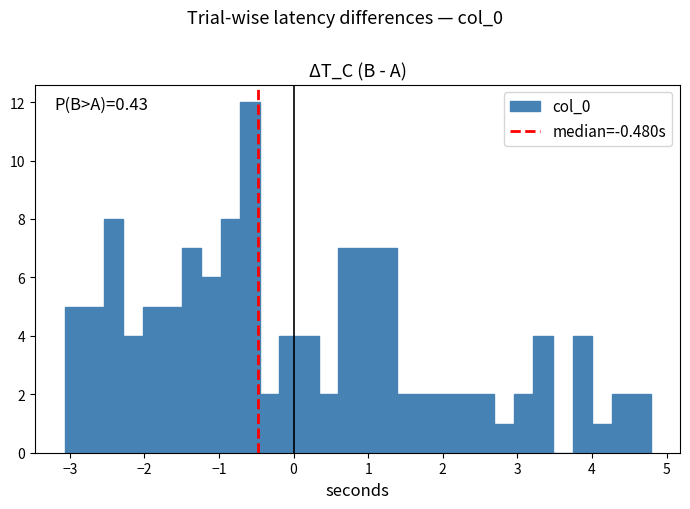

Around what value on the x-axis is the tallest bar? Give the approximate position of its centre, as read against the axis.

-0.6